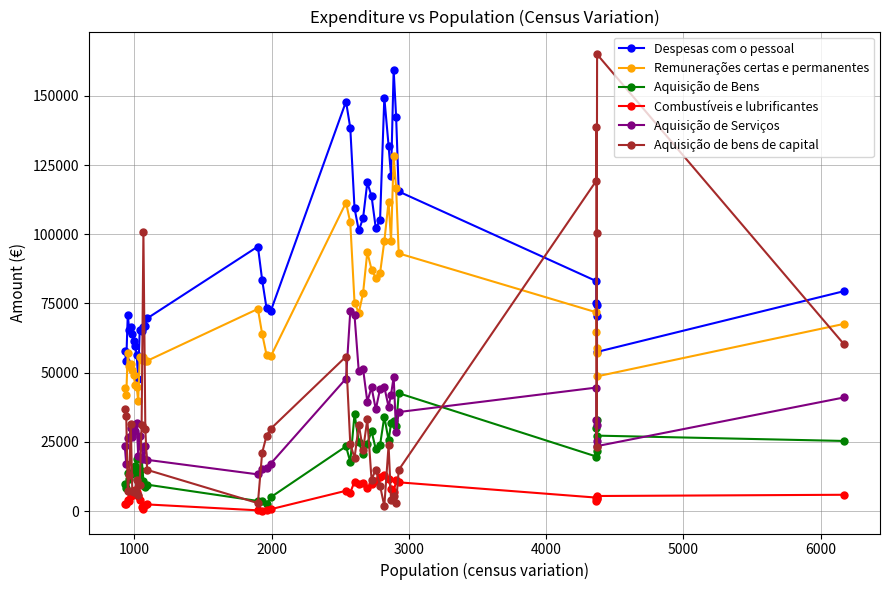

What is the maximum value for Remunerações certas e permanentes?

128084.4